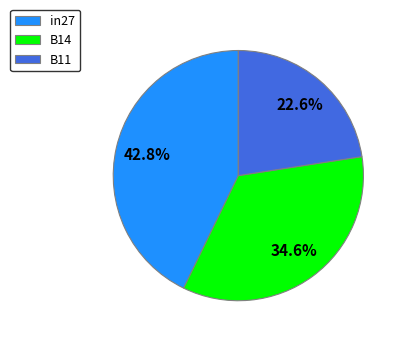

What portion of the pie excludes B11?

77.4%